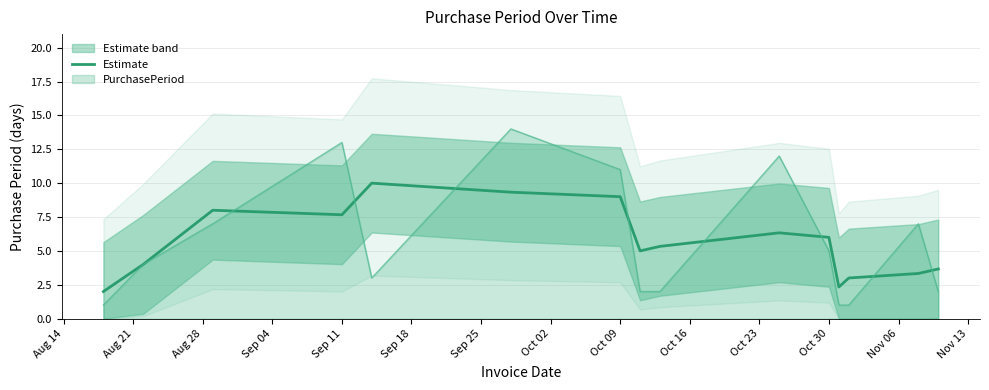

The PurchasePeriod series shows 5.0 at Oct 30. True or false?

True